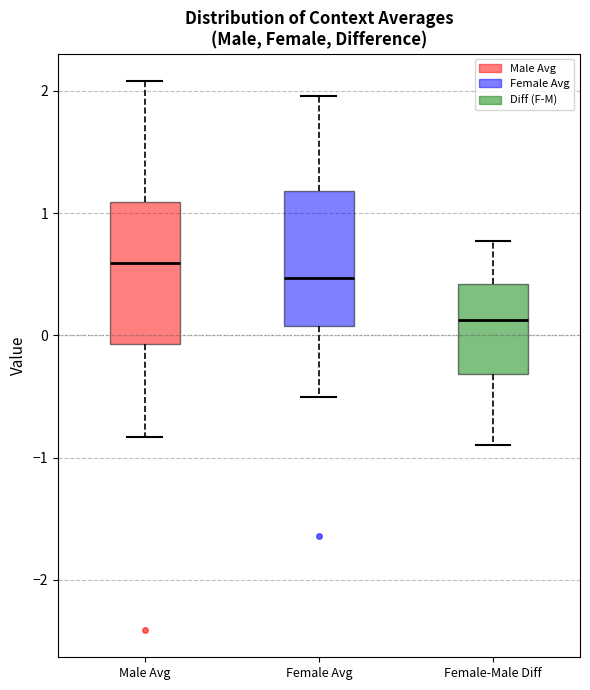

Reading left to right, read every box against the y-axis: the position of its median line, the range the box covers, and the ends of its whiskers. The values are not printed on the chart, so give them approximately, as read against the axis.

Male Avg: median 0.6, box -0.1 to 1.1, whiskers -0.8 to 2.1
Female Avg: median 0.5, box 0.1 to 1.2, whiskers -0.5 to 2.0
Female-Male Diff: median 0.1, box -0.3 to 0.4, whiskers -0.9 to 0.8